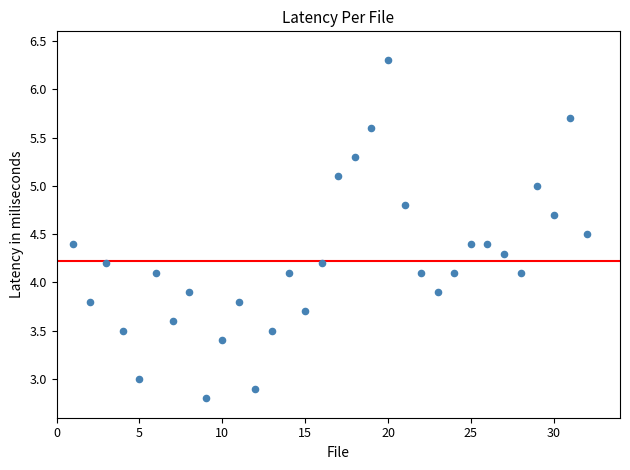

What is the range of X values (max minus min)?

31.0